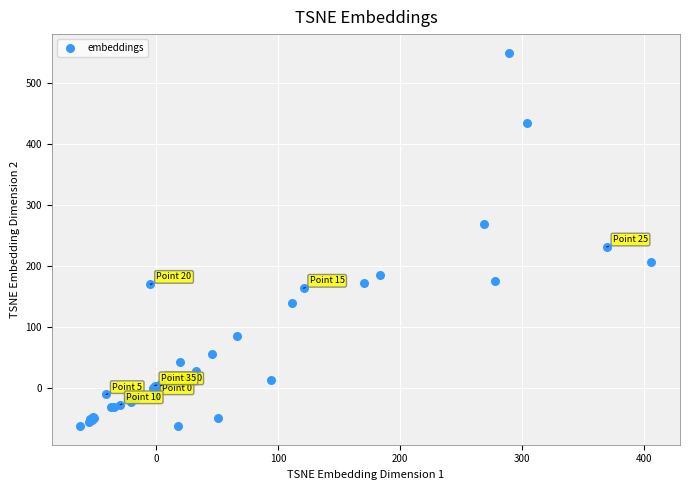

What Y value in the scatter plot is closest to 243?

231.5